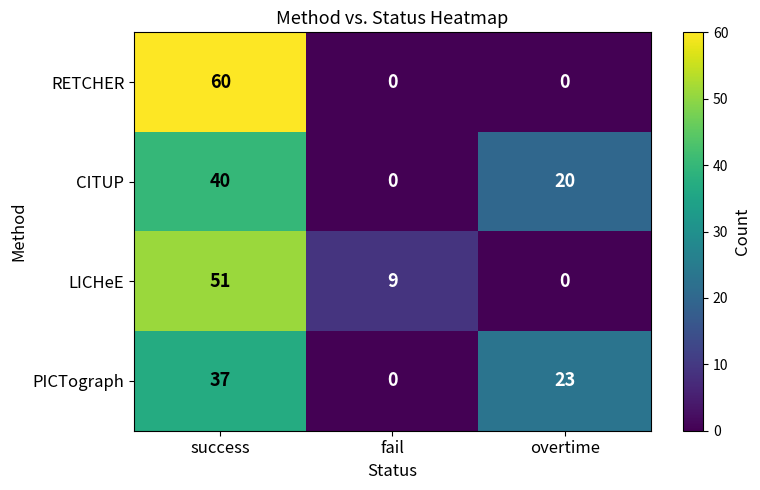

At which category does the chart reach its peak across all series?

success